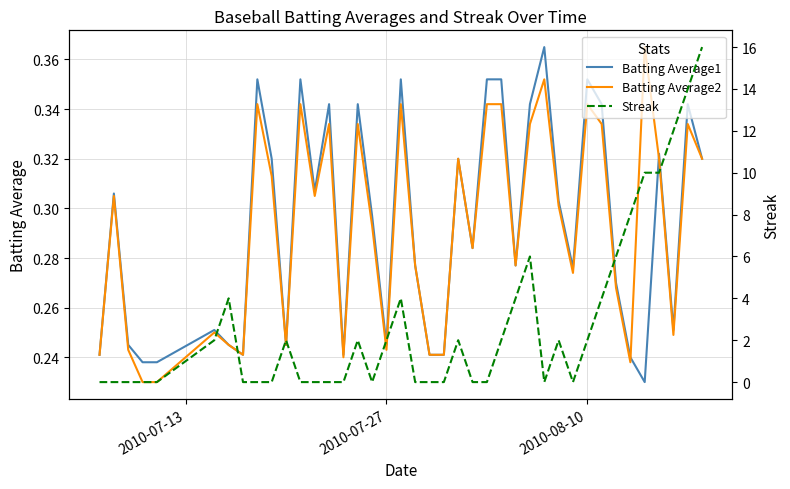

Which series has the largest total across all categories?

Streak